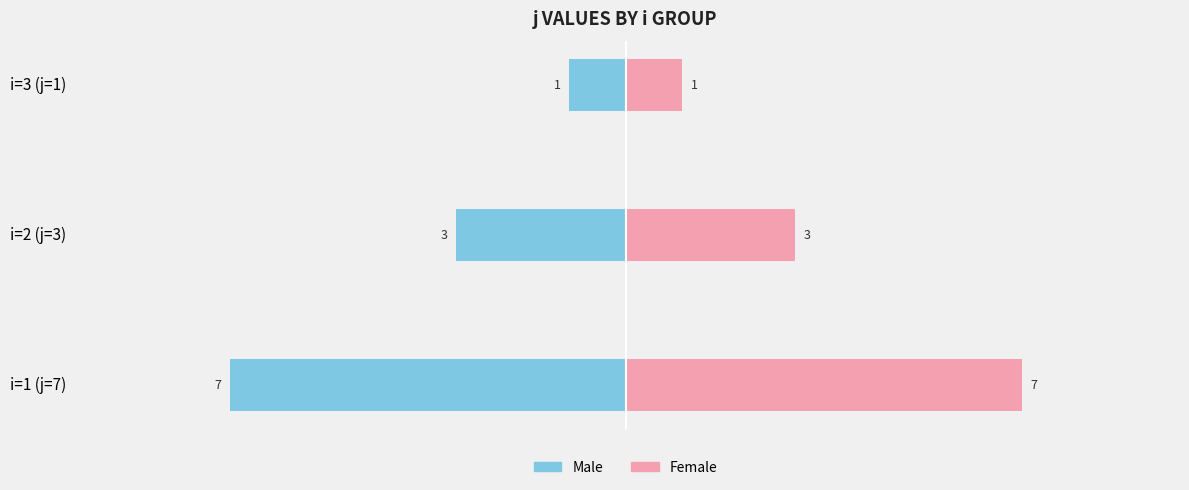

What is the difference between the maximum and minimum values in the Female series?

6